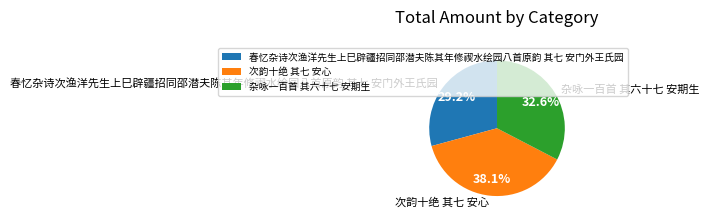

Is it true that 春忆杂诗次渔洋先生上巳辟疆招同邵潜夫陈其年修禊水绘园八首原韵 其七 安门外王氏园 is 29% of the pie?

True